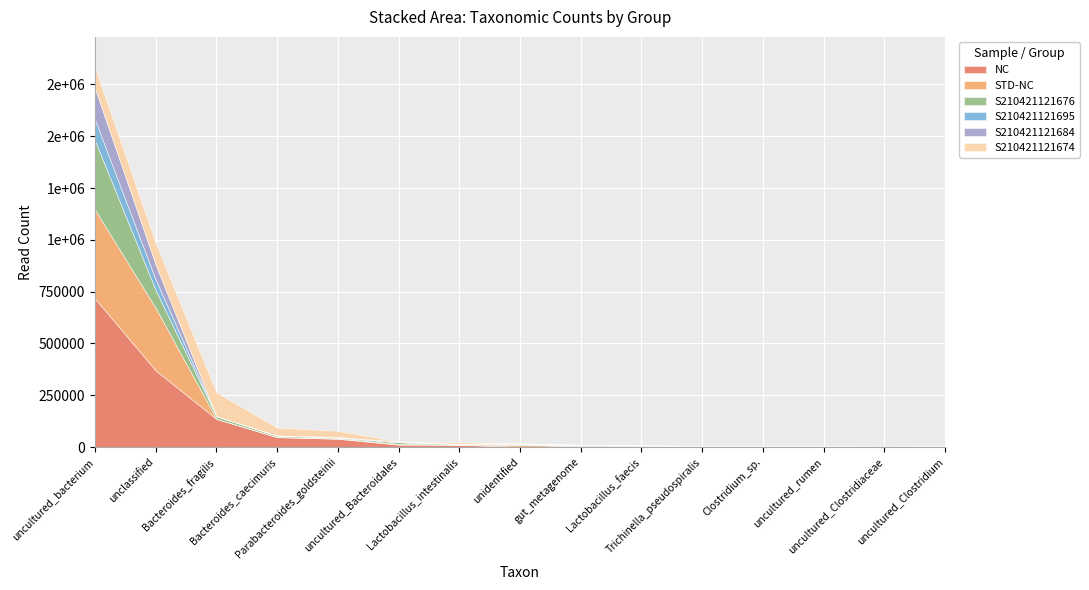

List the series in order of their peak value, lowest first.

S210421121695, S210421121674, S210421121684, S210421121676, STD-NC, NC